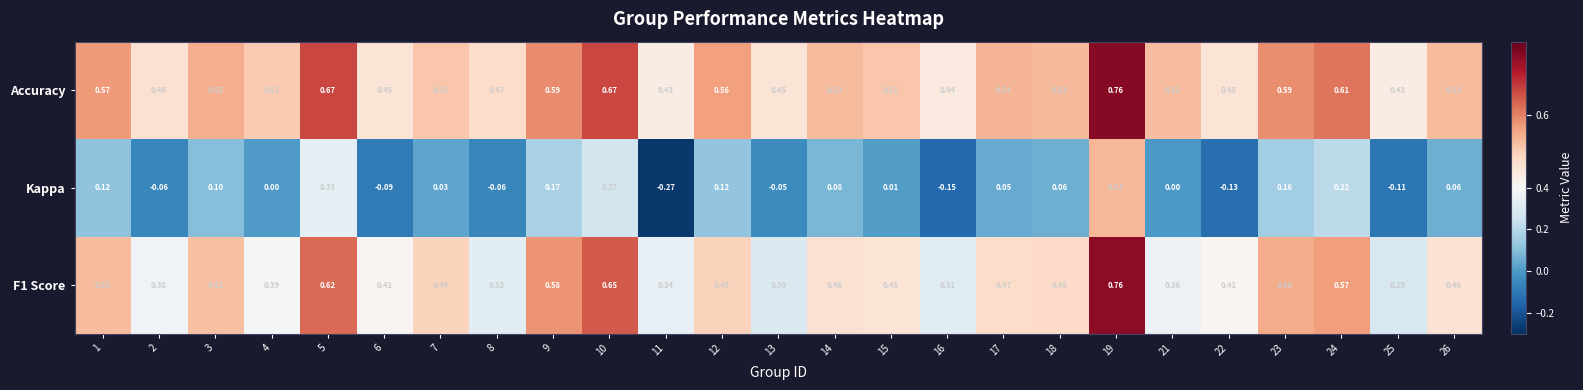

Is the value of Kappa at 22 greater than the value of F1 Score at 10?

No